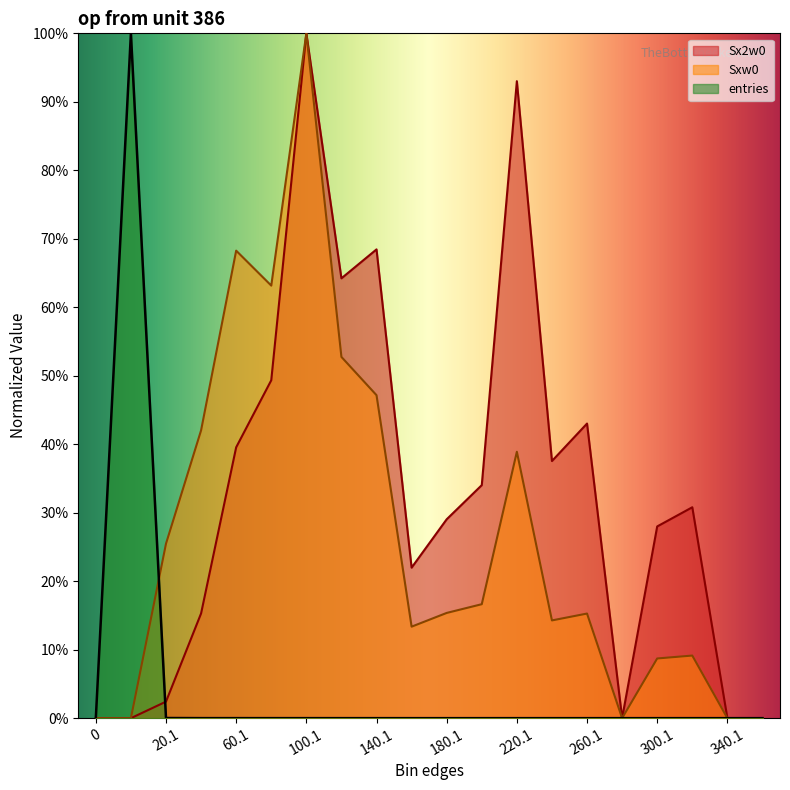

How many lines are shown in the chart?

3